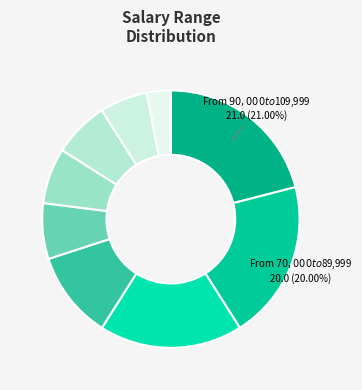

Count the number of slices in the pie.

9